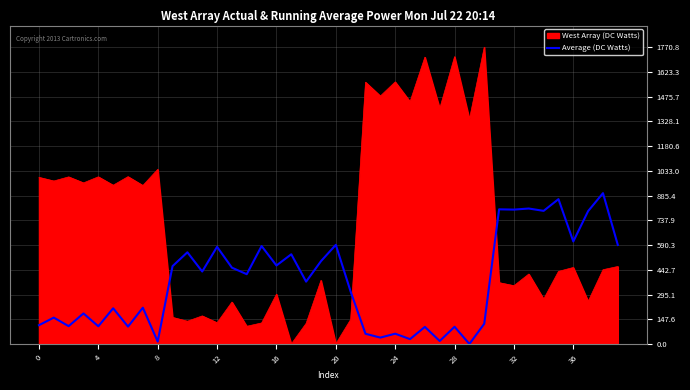

Which series has the largest range (max minus min)?

West Array (DC Watts)